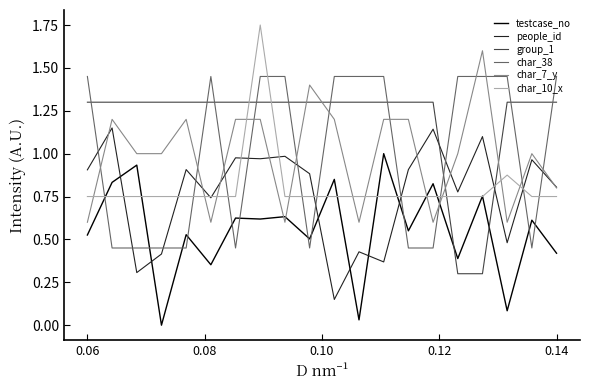

Count the char_10_x values in the range 0 to 1.

19